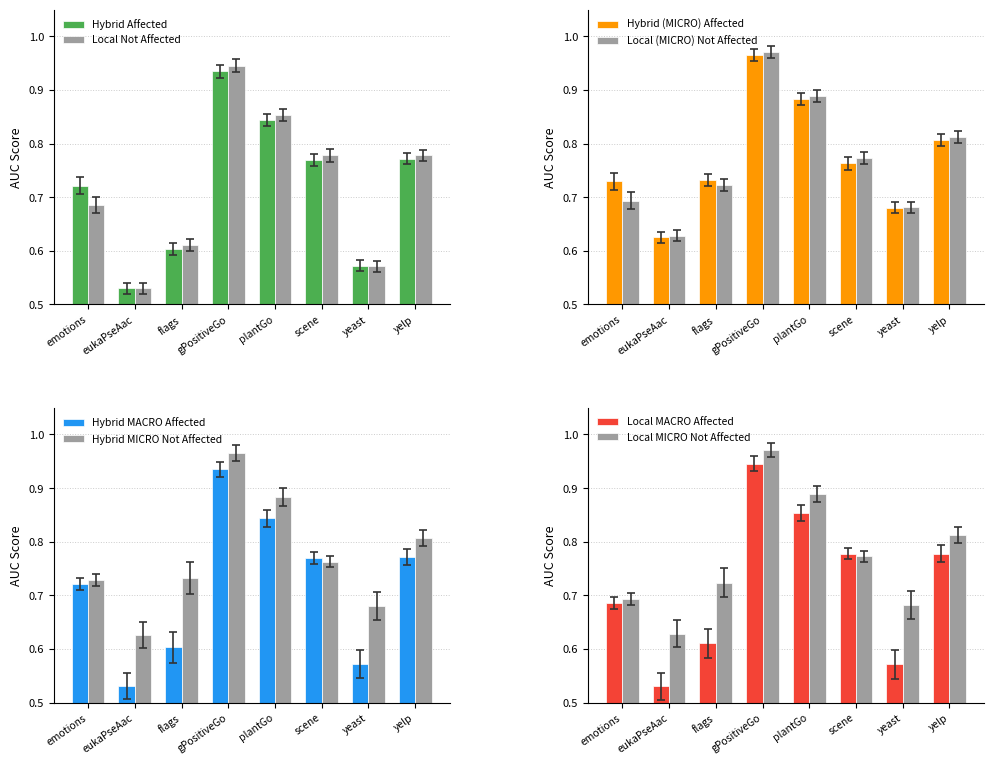

Is the value of Local Not Affected at emotions greater than the value of Hybrid Affected at yeast?

Yes